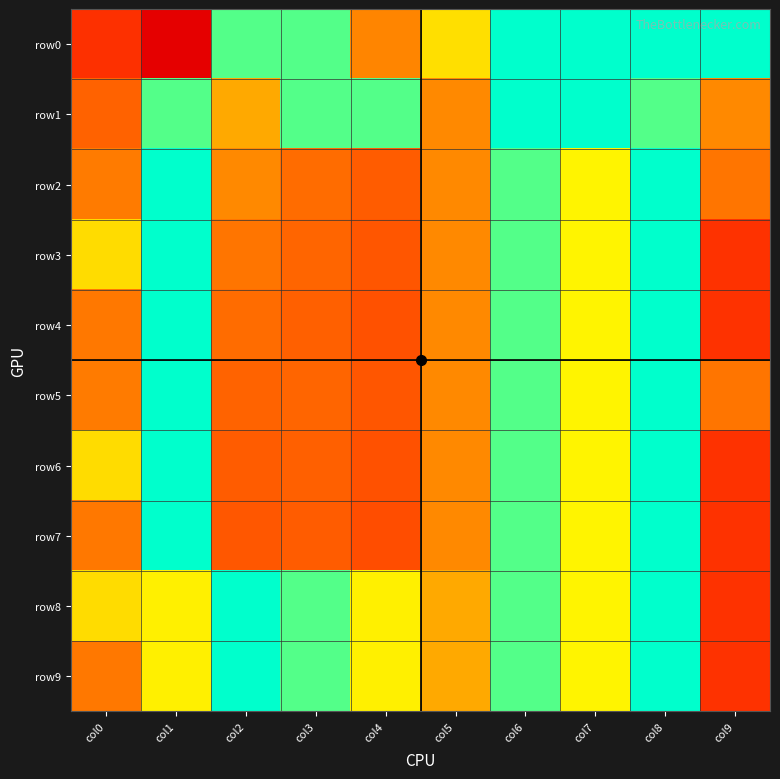

Between col2 and col1, which is larger?

col1